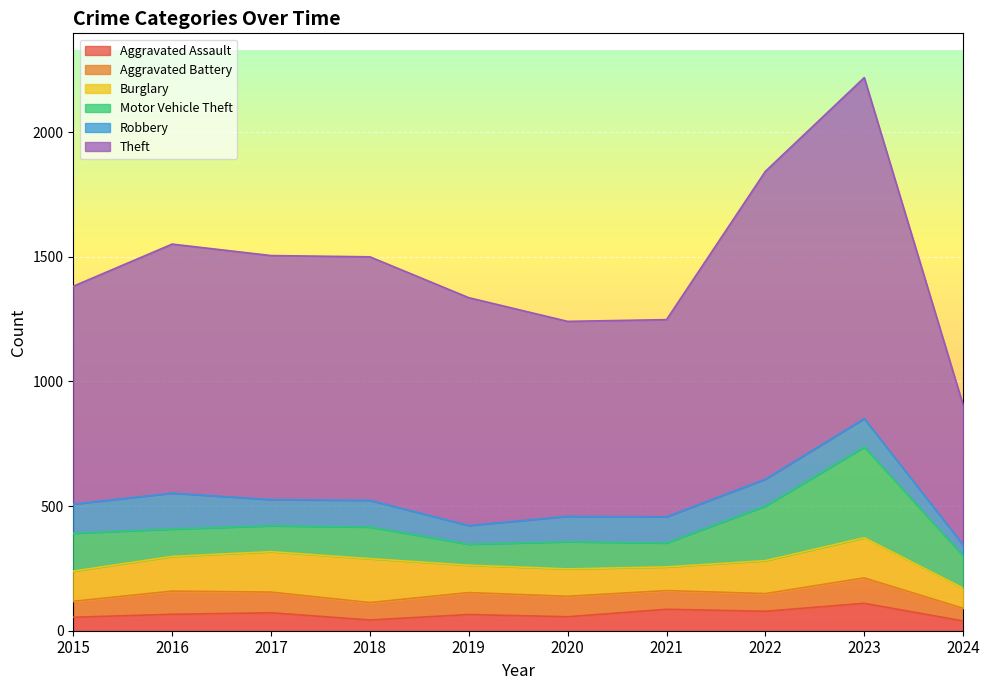

Reading left to right, what are all the values shown in this chart?

Aggravated Assault: 2015=54	2016=66	2017=72	2018=43	2019=65	2020=56	2021=86	2022=78	2023=110	2024=39
Aggravated Battery: 2015=64	2016=93	2017=83	2018=70	2019=88	2020=82	2021=75	2022=71	2023=102	2024=51
Burglary: 2015=121	2016=139	2017=162	2018=176	2019=110	2020=110	2021=95	2022=132	2023=161	2024=81
Motor Vehicle Theft: 2015=152	2016=110	2017=104	2018=127	2019=84	2020=109	2021=96	2022=219	2023=364	2024=129
Robbery: 2015=117	2016=144	2017=105	2018=107	2019=75	2020=102	2021=105	2022=108	2023=114	2024=44
Theft: 2015=874	2016=999	2017=979	2018=977	2019=914	2020=782	2021=791	2022=1235	2023=1368	2024=561